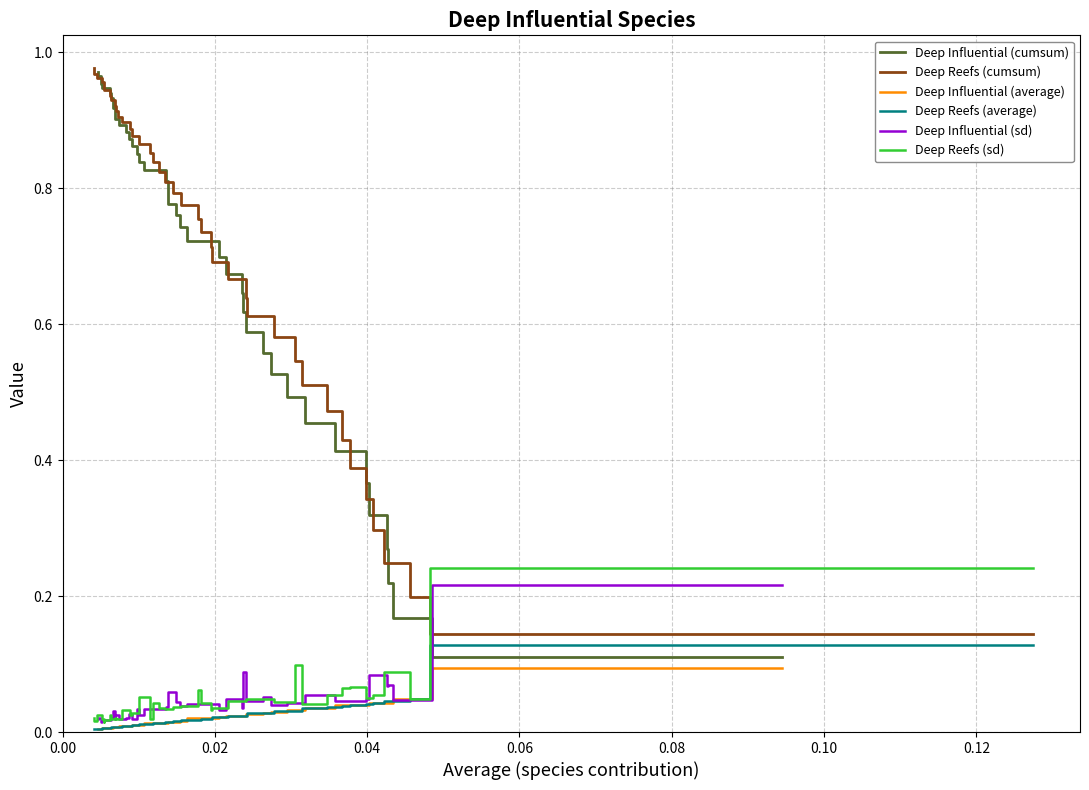

List the series in order of their peak value, lowest first.

Deep Influential (average), Deep Reefs (average), Deep Influential (sd), Deep Reefs (sd), Deep Influential (cumsum), Deep Reefs (cumsum)